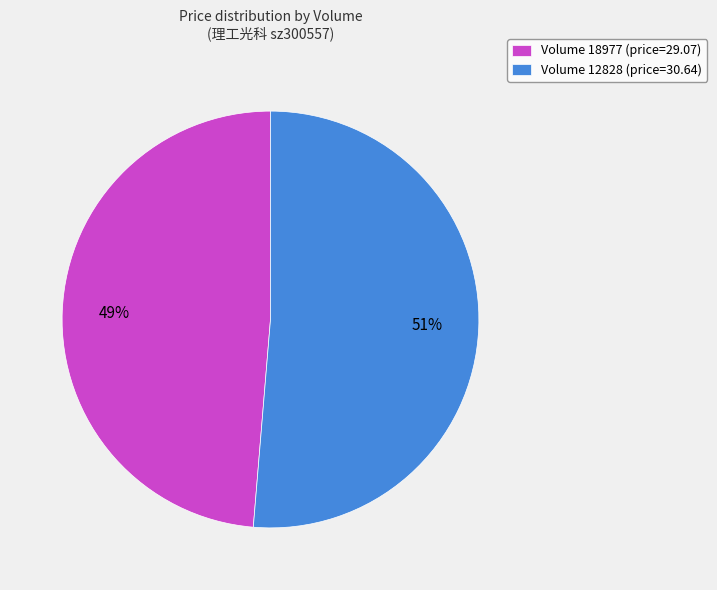

How many segments does this pie chart have?

2